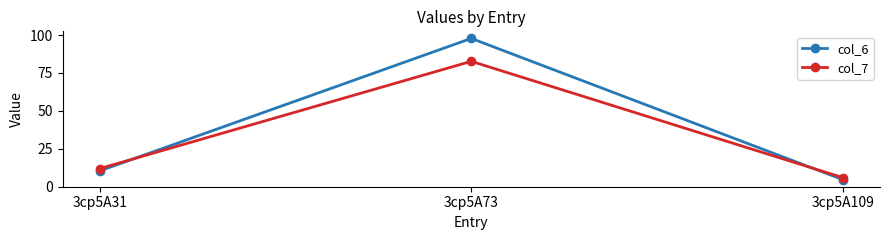

At which label does col_6 reach its peak?

3cp5A73